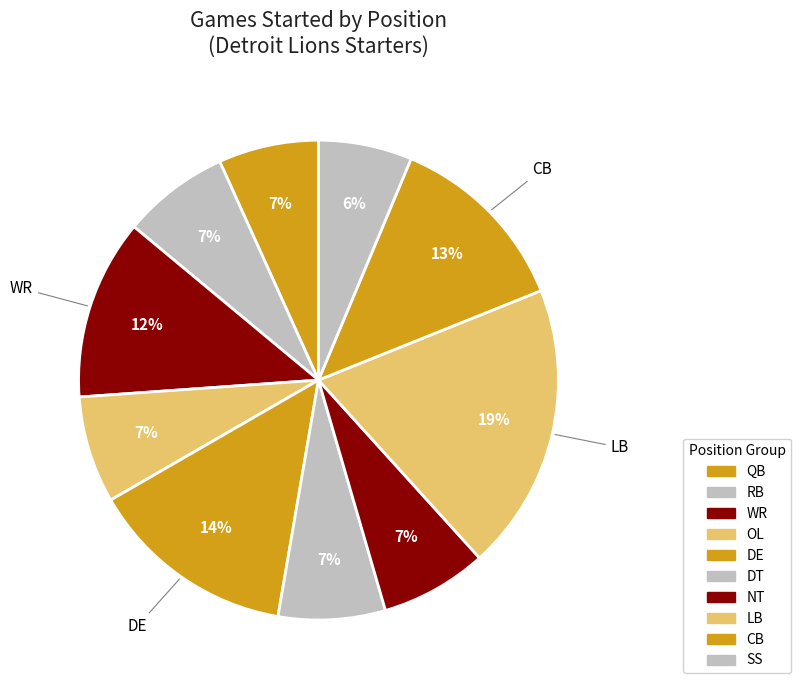

How many slices are in this pie chart?

10